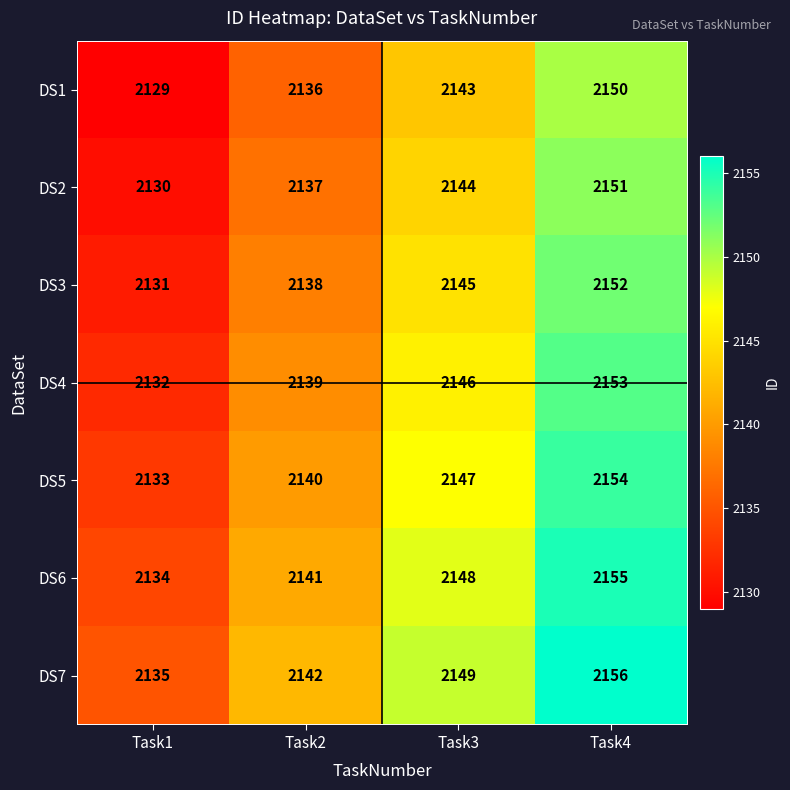

List the series in order of their overall mean, highest first.

DS7, DS6, DS5, DS4, DS3, DS2, DS1